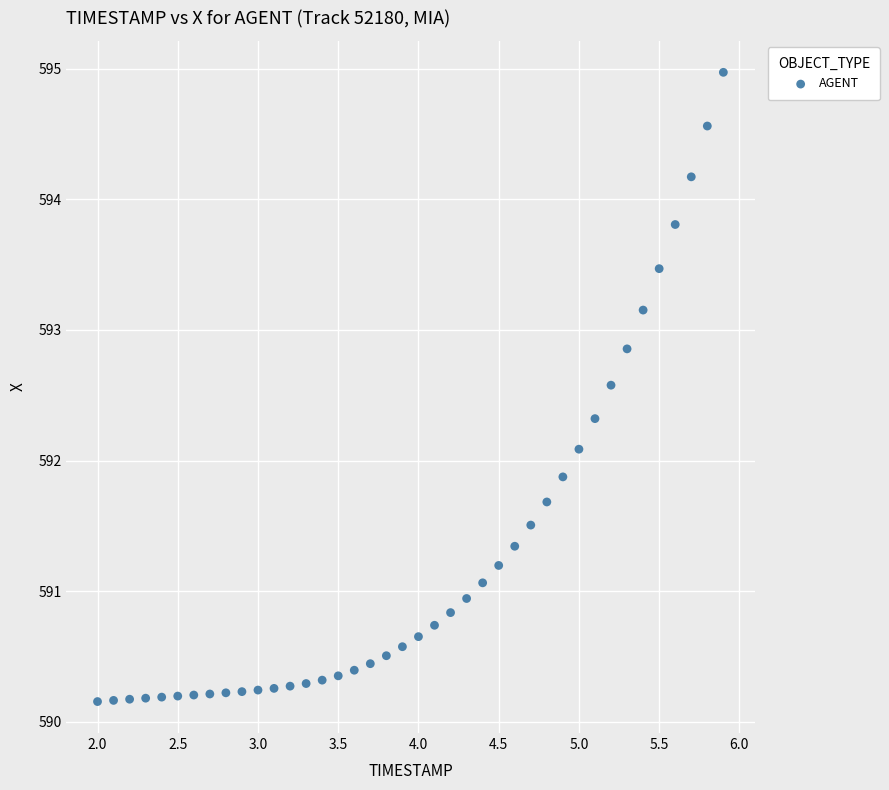

What is the range of Y values (max minus min)?

4.8